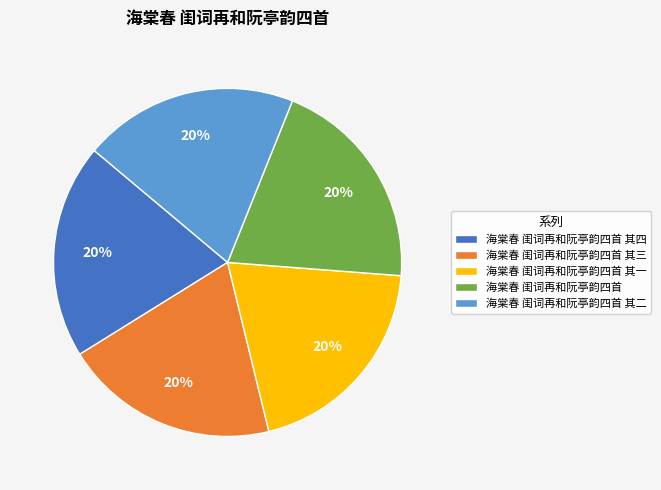

Do 海棠春 闺词再和阮亭韵四首 and 海棠春 闺词再和阮亭韵四首 其一 together represent more than half of the pie?

No